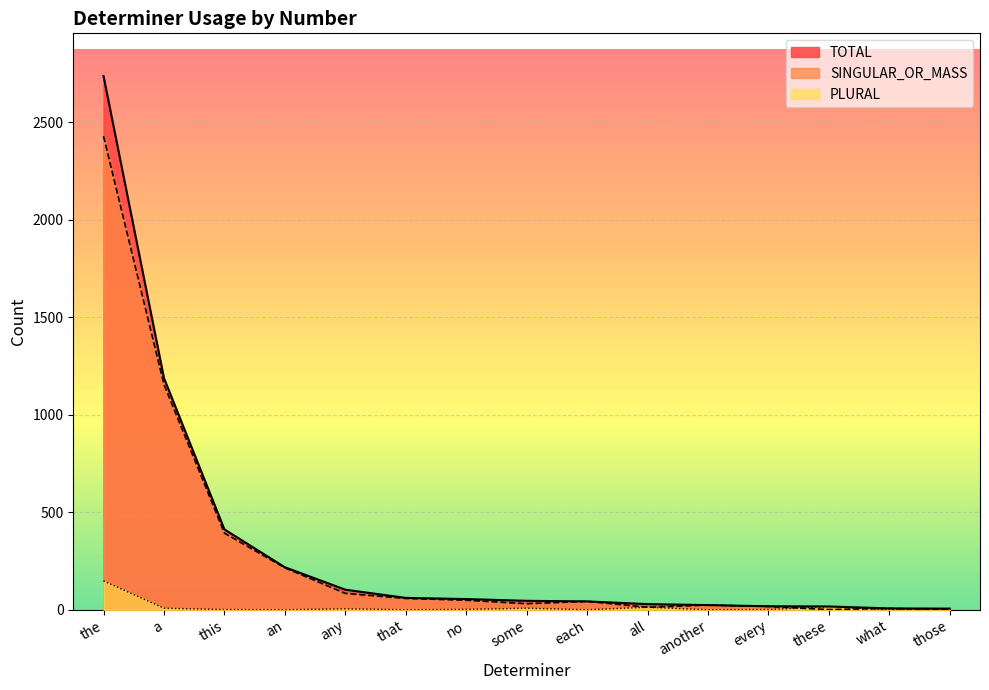

How many data points in PLURAL are above 2?

7